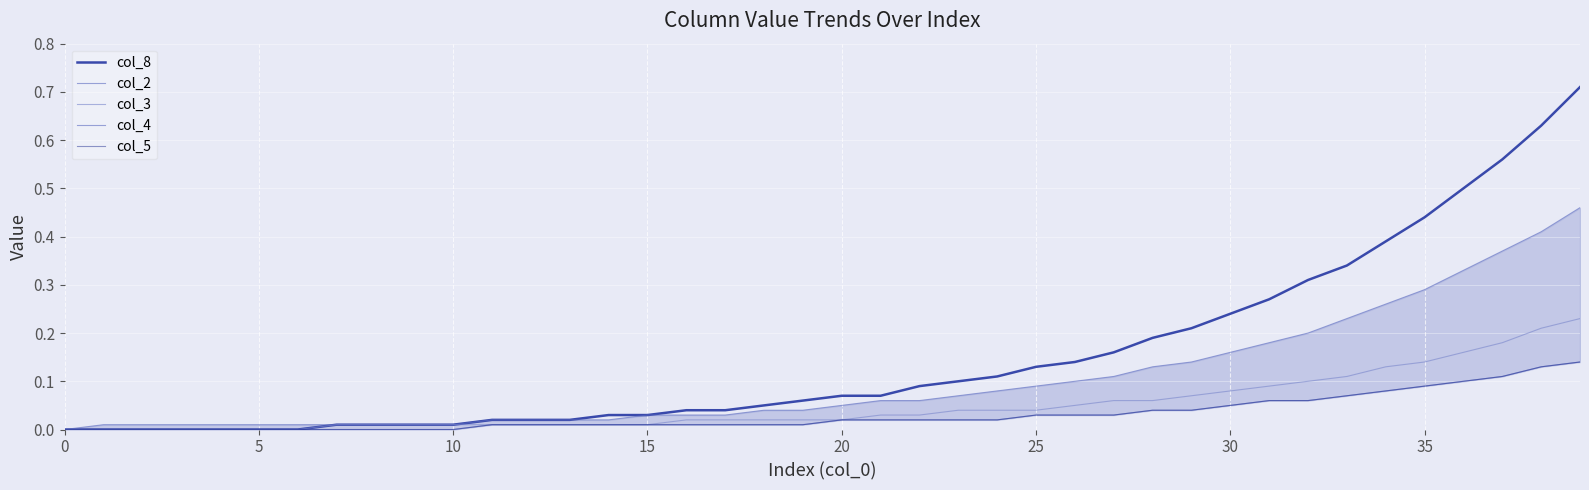

Is it true that col_3 equals 0.0 at 31?

False